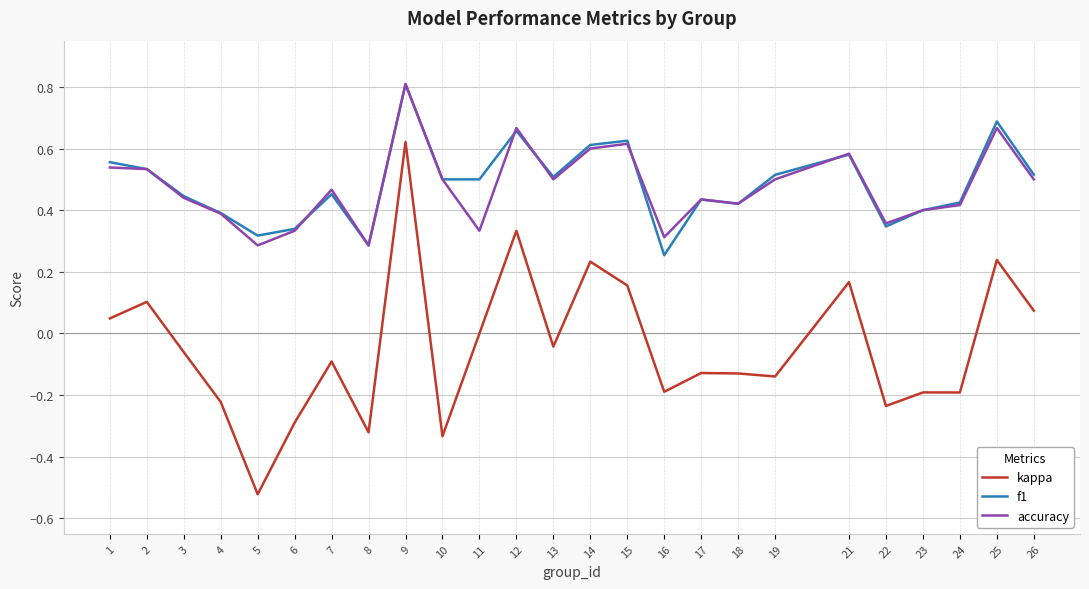

At which category does accuracy reach its first local valley?

5